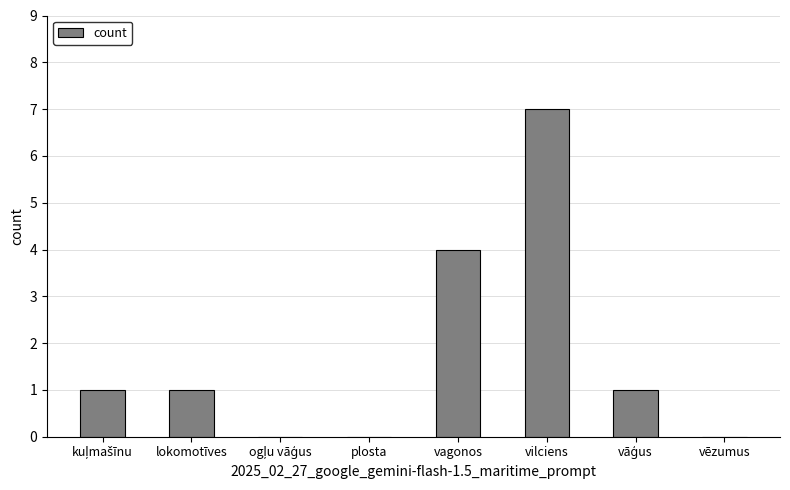

Are the bars horizontal?

No